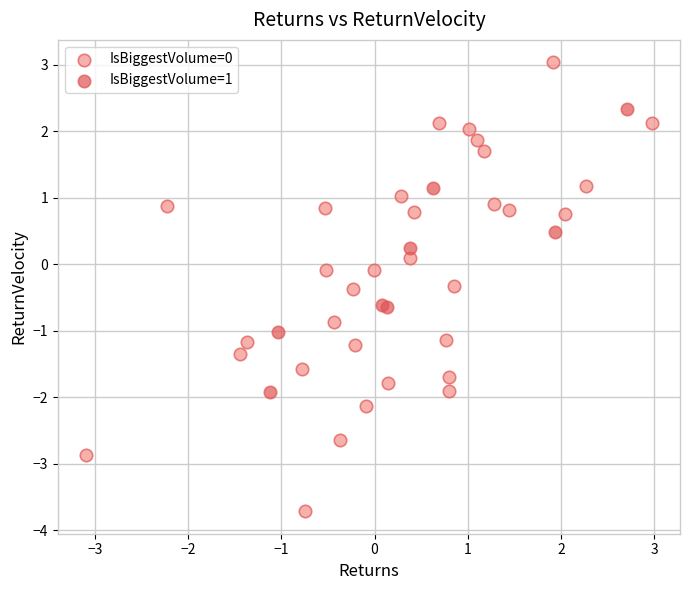

Which series reaches the maximum Y coordinate?

IsBiggestVolume=0